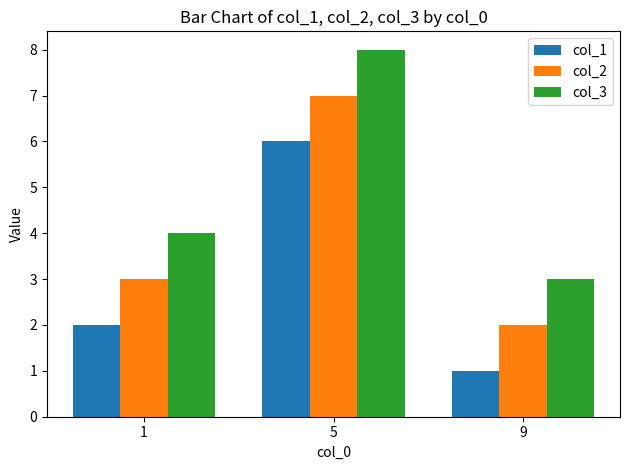

What is the difference between the highest and lowest values at 1?

2